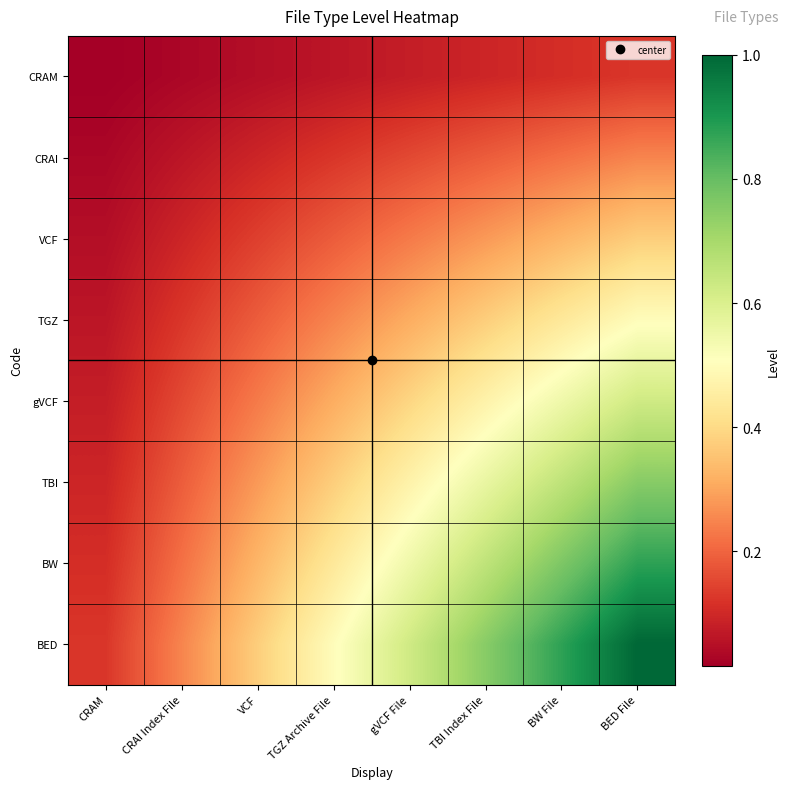

Which label corresponds to the largest value in the chart?

BED File